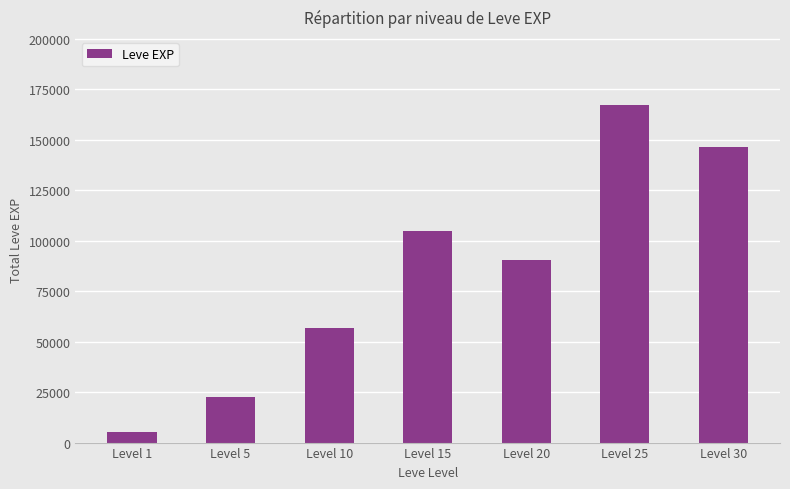

How many values are below 90190?

3